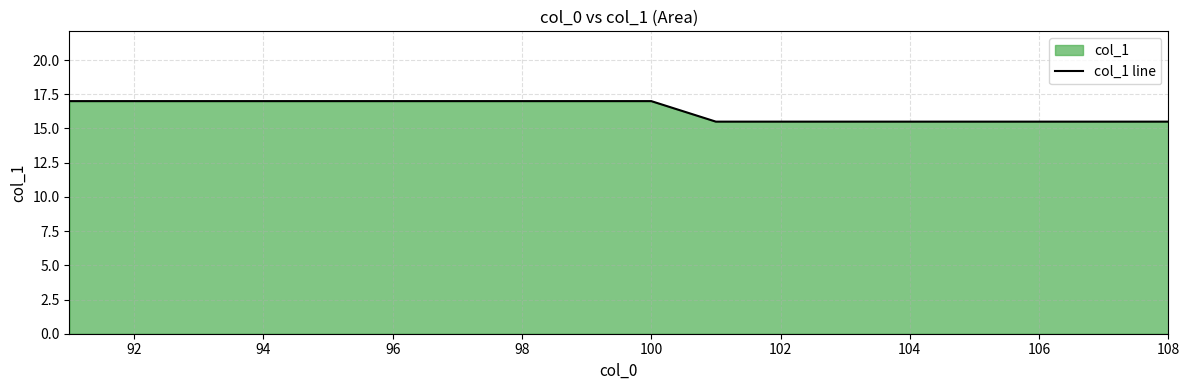

What is the smallest value displayed?

15.5